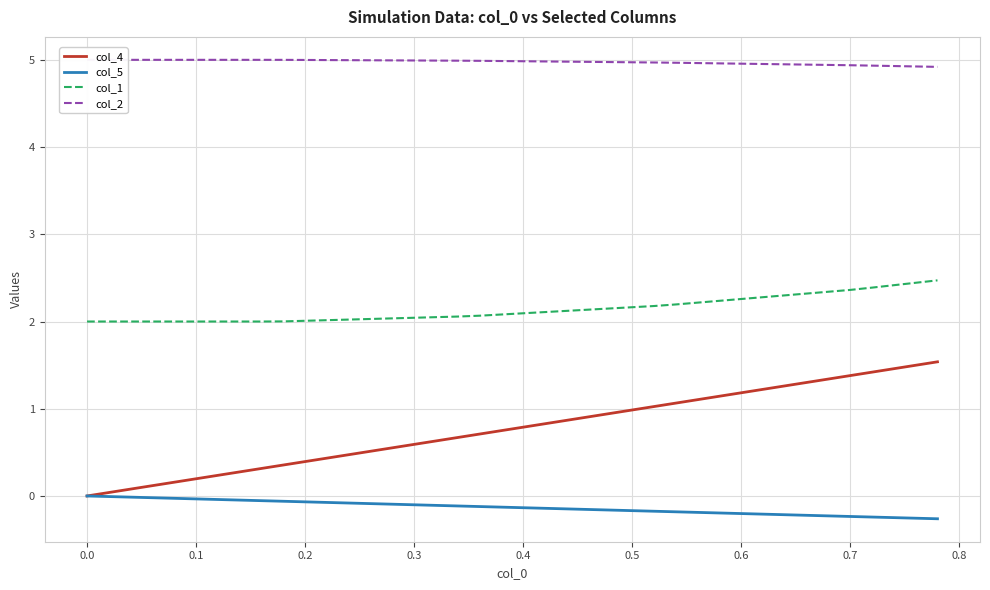

True or false: col_1 and col_4 cross at least once.

False